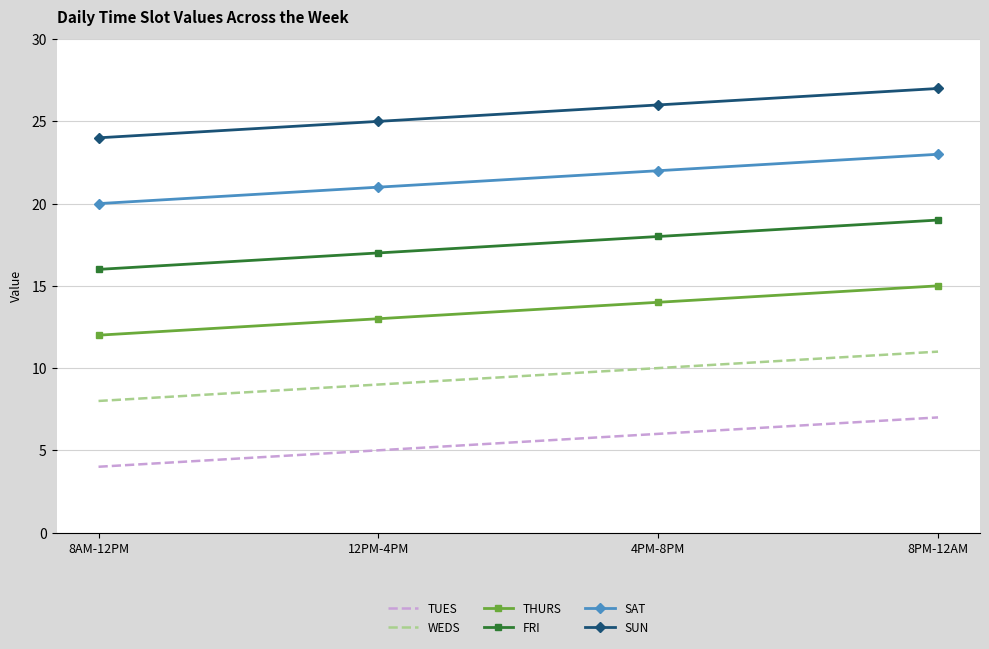

Reading left to right, extract all data points from this chart.

TUES: 4	5	6	7
WEDS: 8	9	10	11
THURS: 12	13	14	15
FRI: 16	17	18	19
SAT: 20	21	22	23
SUN: 24	25	26	27